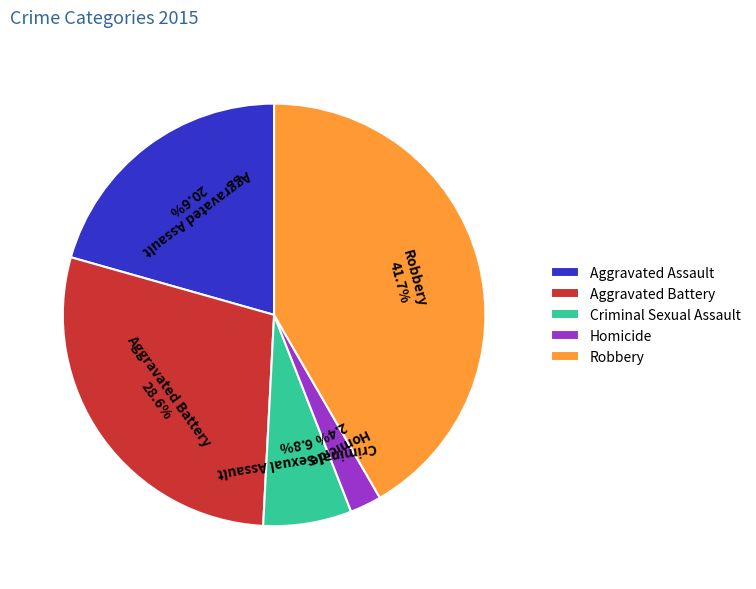

To the nearest percent, what is the average slice percentage?

20%